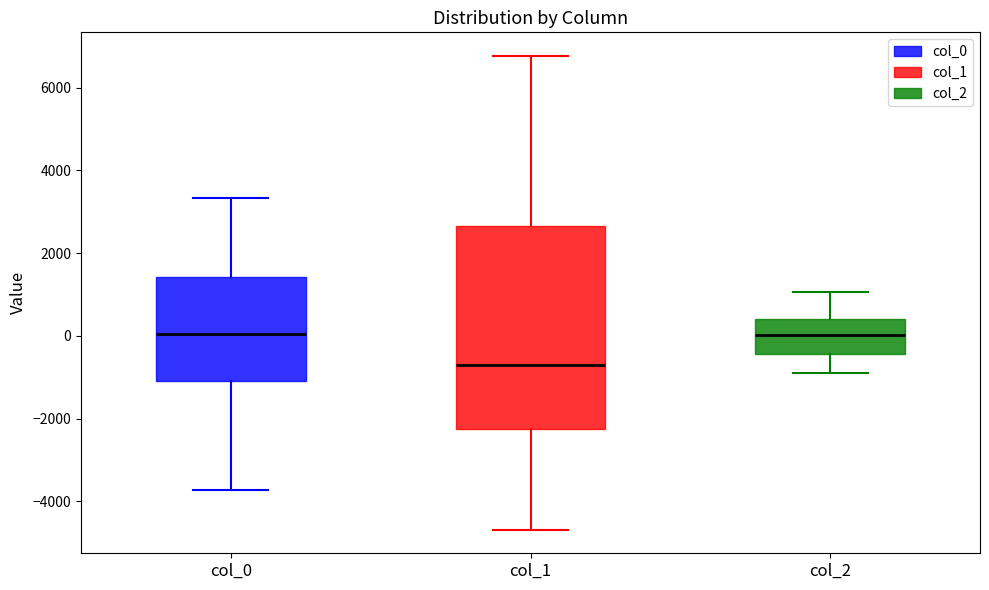

Where does the lower whisker of the box for col_1 end on the y-axis? The values are not printed on the chart, so give them approximately, as read against the axis.

-4600